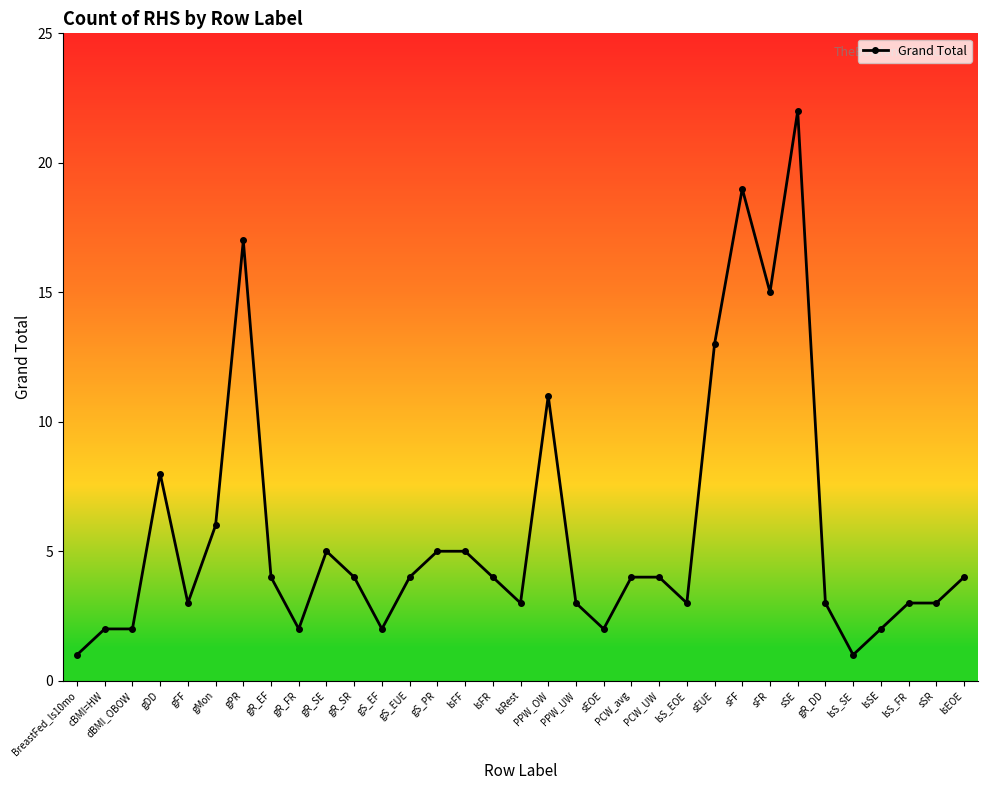

Reading left to right, list all the values displayed in this chart.

BreastFed_ls10mo=1	cBMI=HW=2	dBMI_OBOW=2	gDD=8	gFF=3	gMon=6	gPR=17	gR_EF=4	gR_FR=2	gR_SE=5	gR_SR=4	gS_EF=2	gS_EUE=4	gS_PR=5	lsFF=5	lsFR=4	lsRest=3	PPW_OW=11	PPW_UW=3	sEOE=2	PCW_avg=4	PCW_UW=4	lsS_EOE=3	sEUE=13	sFF=19	sFR=15	sSE=22	gR_DD=3	lsS_SE=1	lsSE=2	lsS_FR=3	sSR=3	lsEOE=4